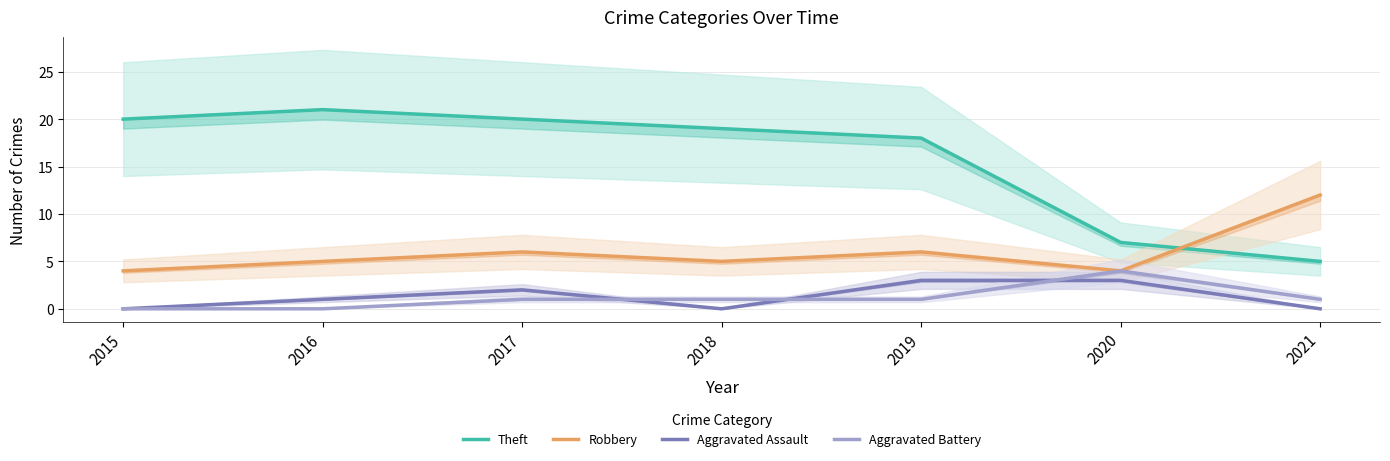

Is the value of Theft at 2021 greater than the value of Aggravated Battery at 2020?

Yes